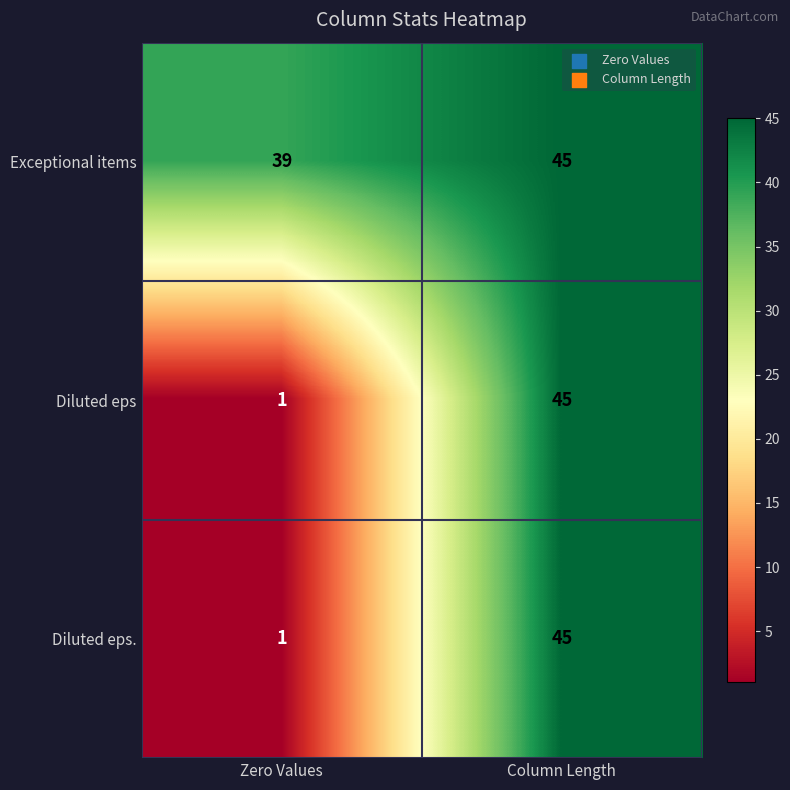

The Exceptional items series shows 39 at Zero Values. True or false?

True